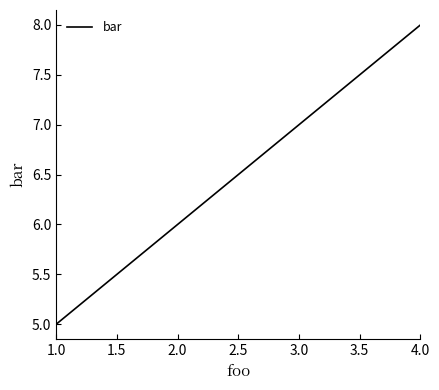

Count the number of data series in this chart.

1